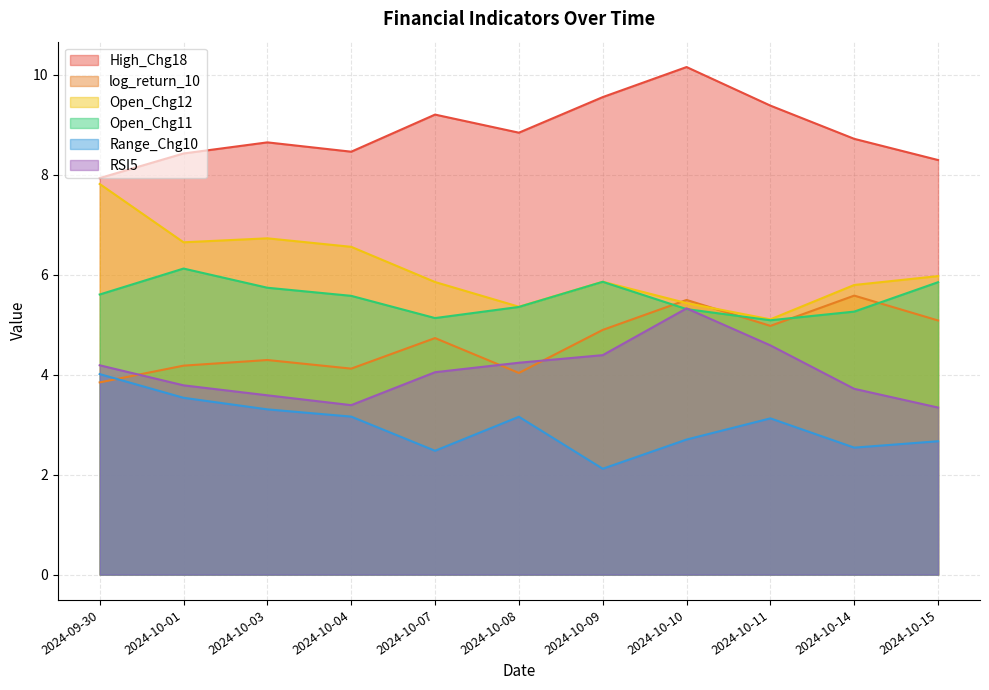

How many interior local valleys does the High_Chg18 series have?

2